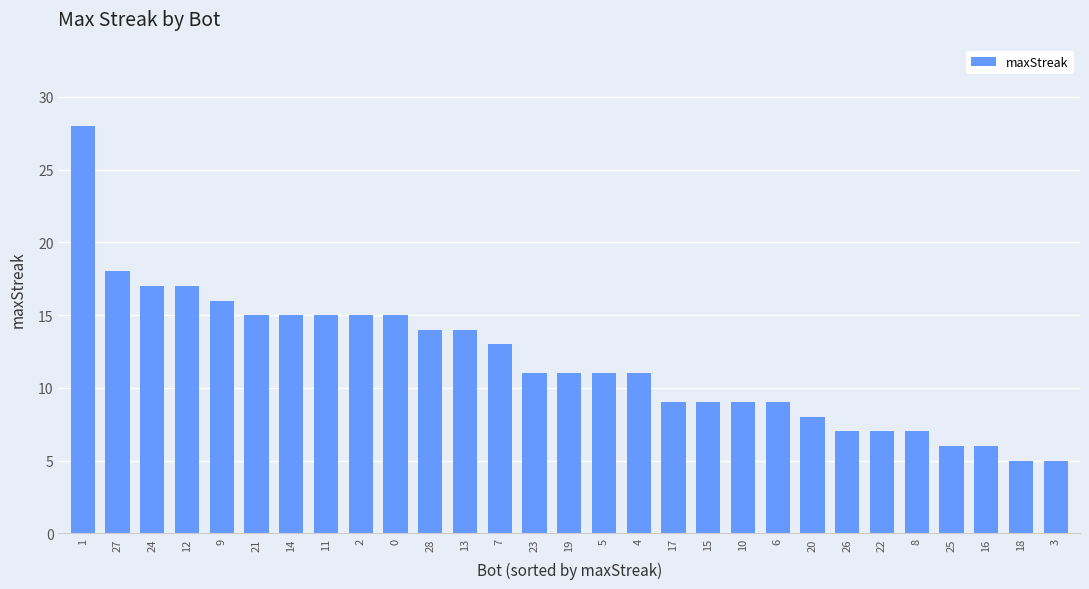

The chart shows a value of 15 at 21. True or false?

True